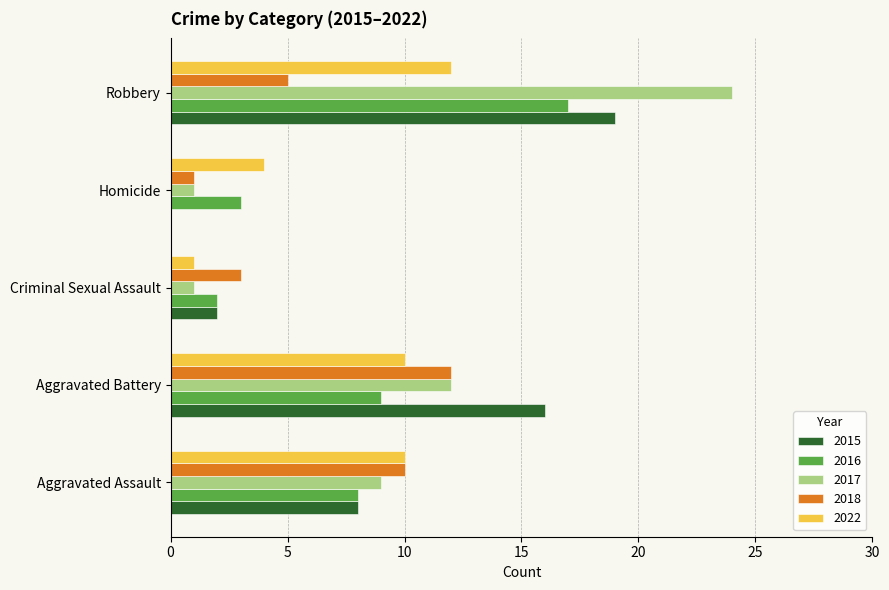

What is the greatest value displayed?

24